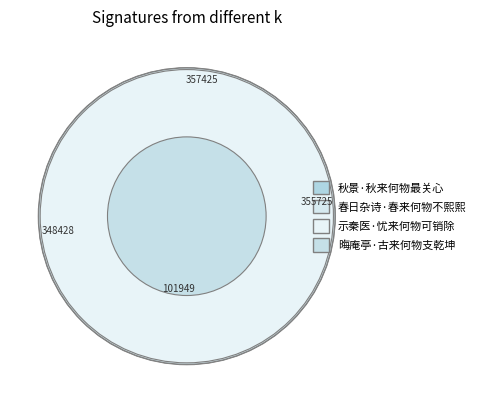

To the nearest percent, what is the combined percentage of 春日杂诗·春来何物不熙熙 and 晦庵亭·古来何物支乾坤?

39%